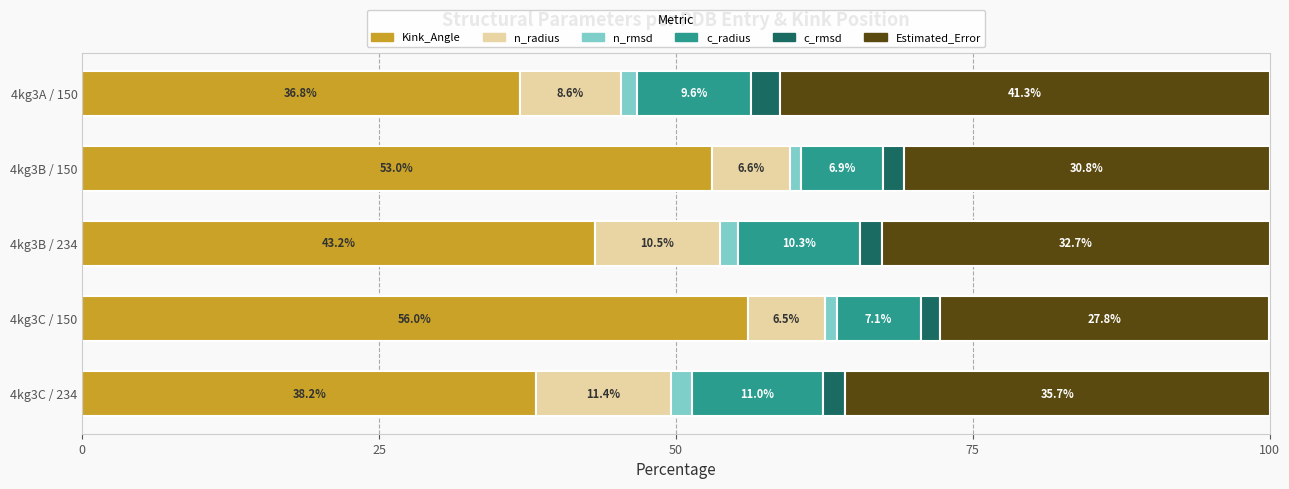

Which category has the lowest value in the Kink_Angle series?

4kg3A / 150